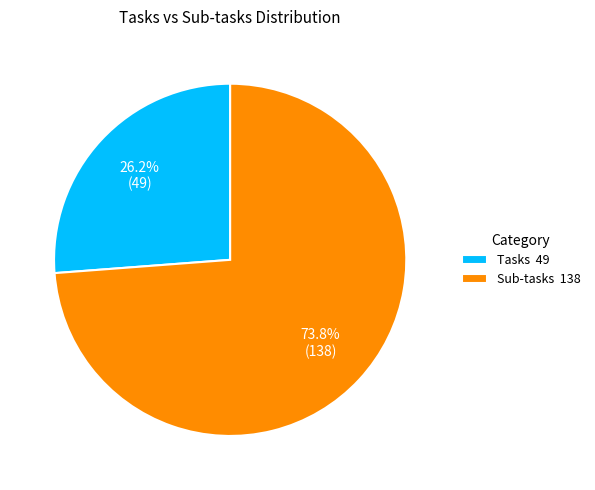

To the nearest percent, what percentage of the pie is Tasks?

26%